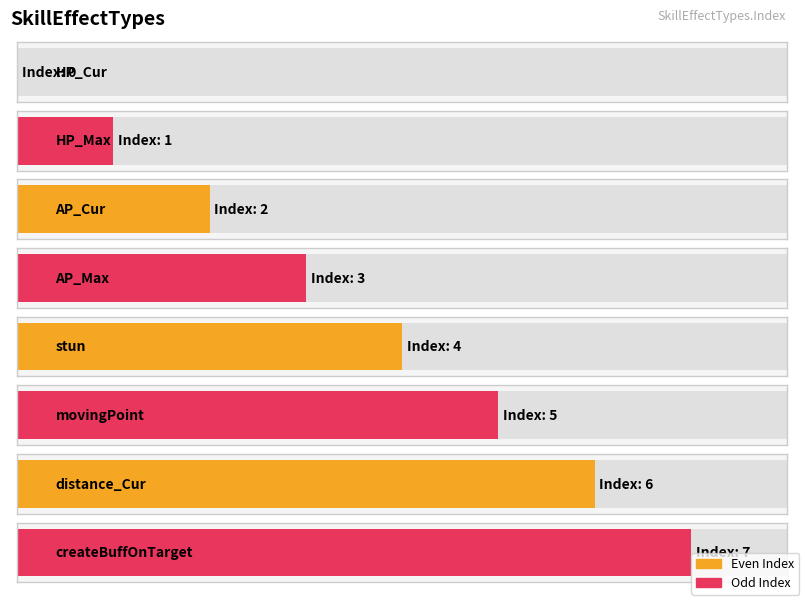

Rank the categories by value from lowest to highest.

HP_Cur, HP_Max, AP_Cur, AP_Max, stun, movingPoint, distance_Cur, createBuffOnTarget